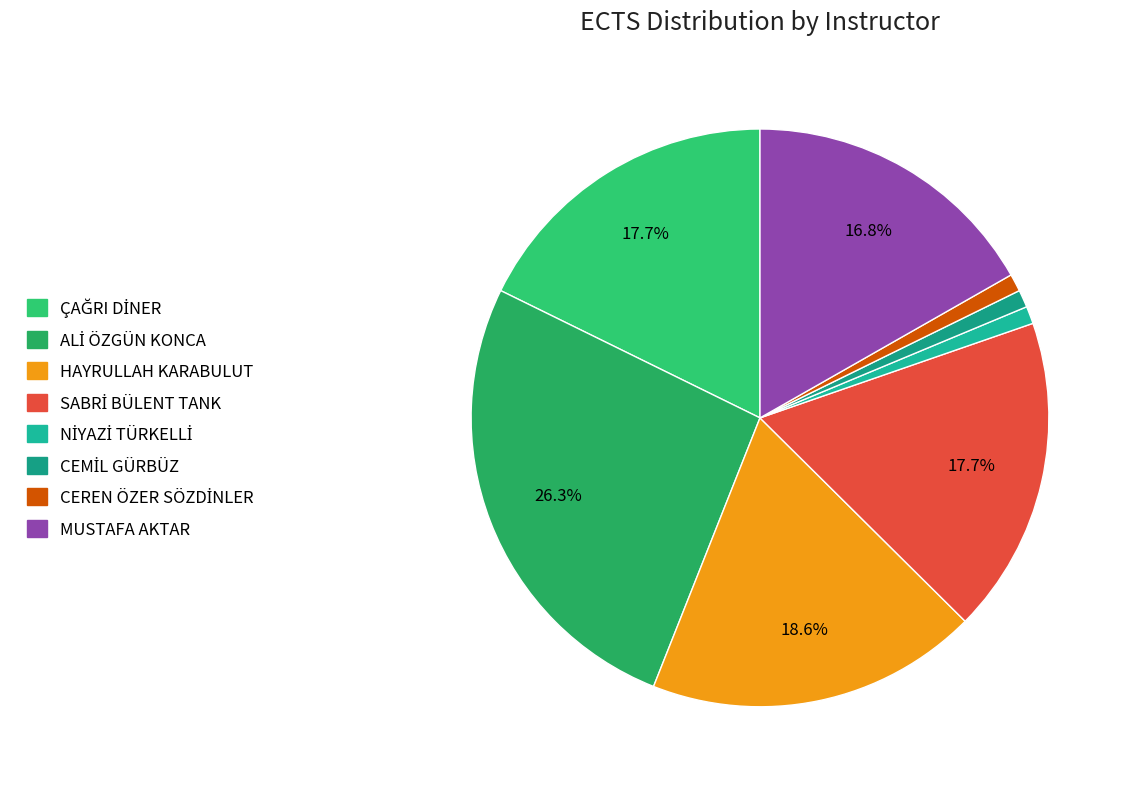

Which category has the biggest portion of the pie?

ALİ ÖZGÜN KONCA